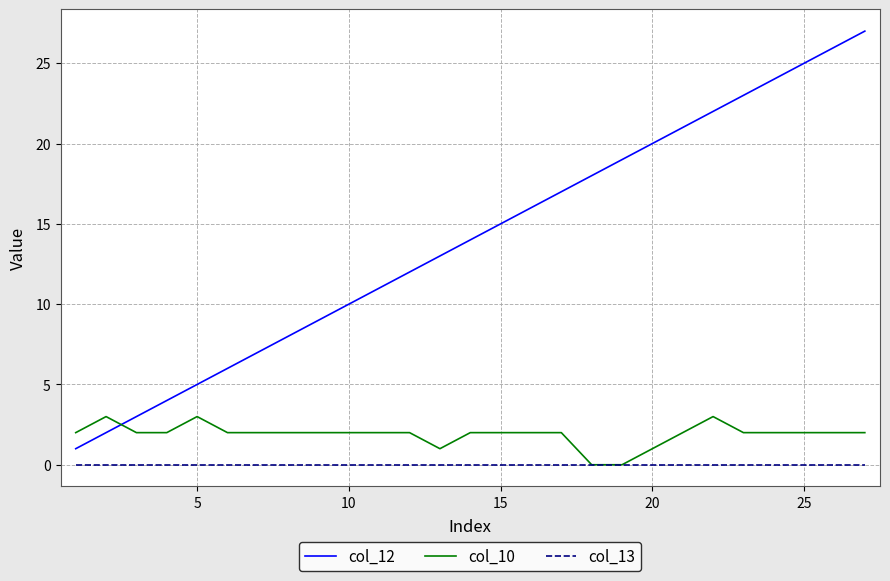

Rank the series by their maximum value, from lowest to highest.

col_13, col_10, col_12